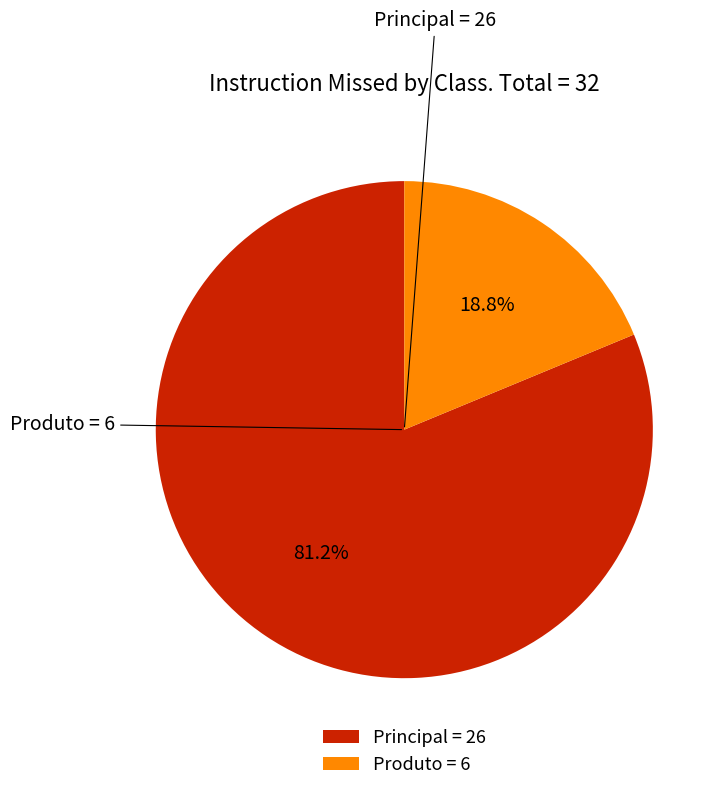

Between Principal and Produto, which is larger?

Principal